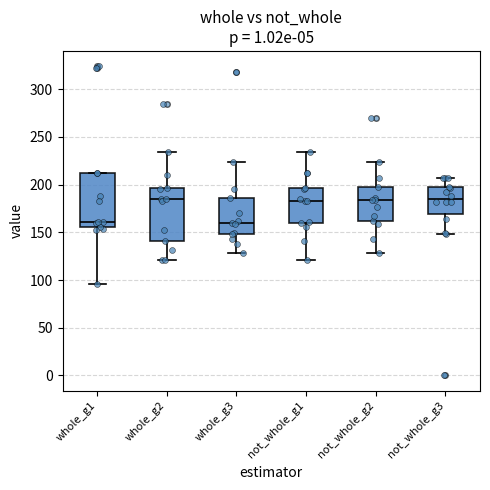

Reading left to right, transcribe this box plot: for each box, give where its median line is, the range the box spans, and where its two whiskers end, as read against the y-axis. The values are not printed on the chart, so give them approximately, as read against the axis.

whole_g1: median 160, box 155 to 210, whiskers 95 to 215
whole_g2: median 185, box 140 to 195, whiskers 120 to 235
whole_g3: median 160, box 150 to 185, whiskers 130 to 225
not_whole_g1: median 185, box 160 to 195, whiskers 120 to 235
not_whole_g2: median 185, box 160 to 200, whiskers 130 to 225
not_whole_g3: median 185, box 170 to 195, whiskers 150 to 205